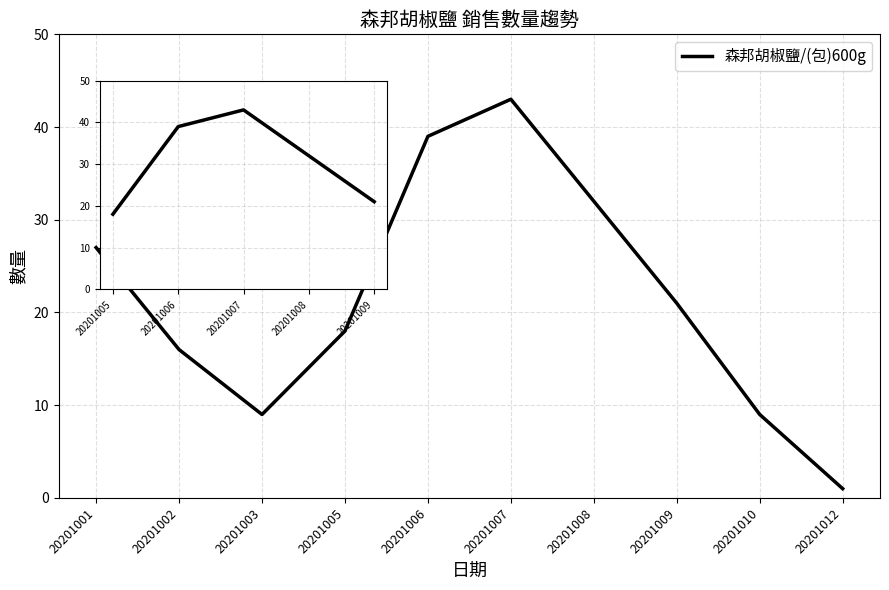

How many interior local valleys (lower than both neighbors) does the data have?

1